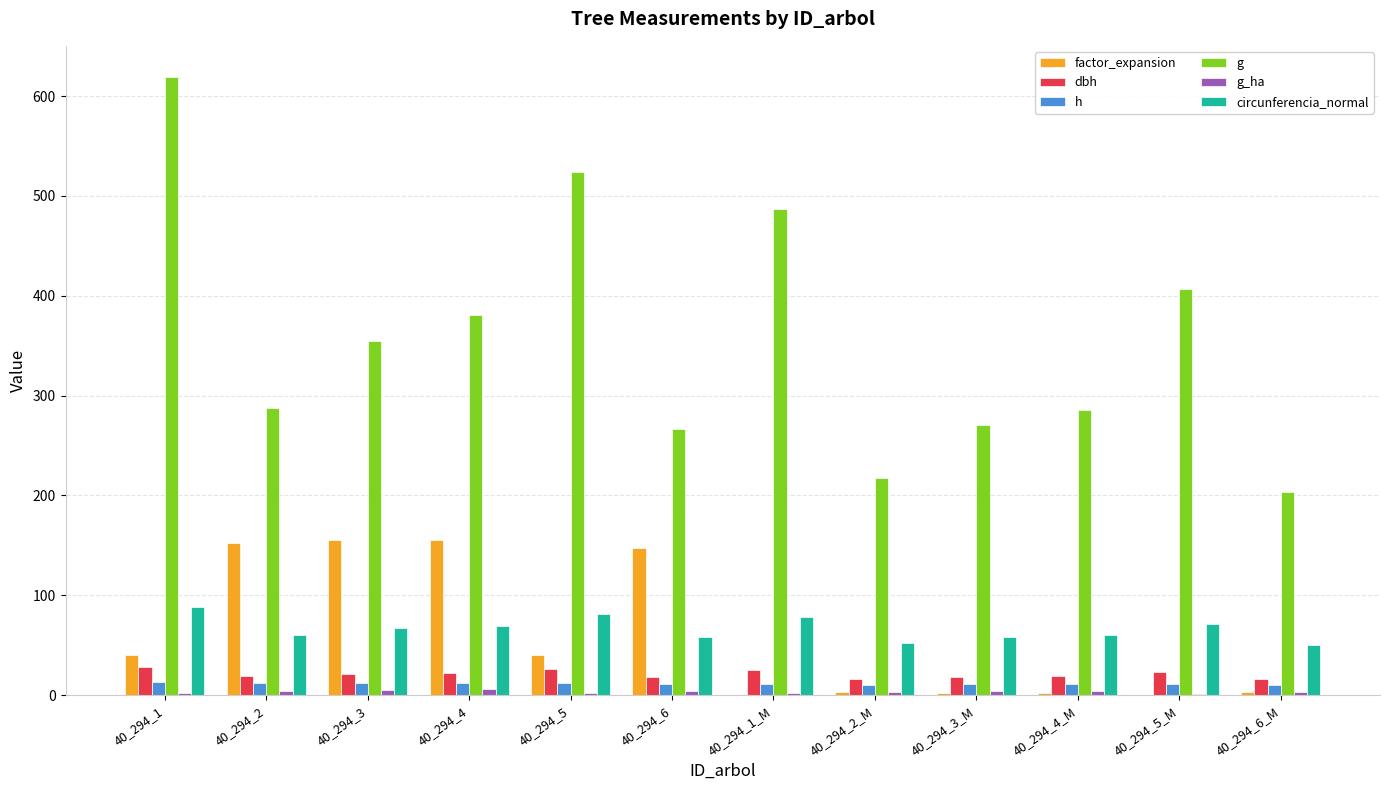

The value of circunferencia_normal at 40_294_4_M is 15.6. True or false?

False